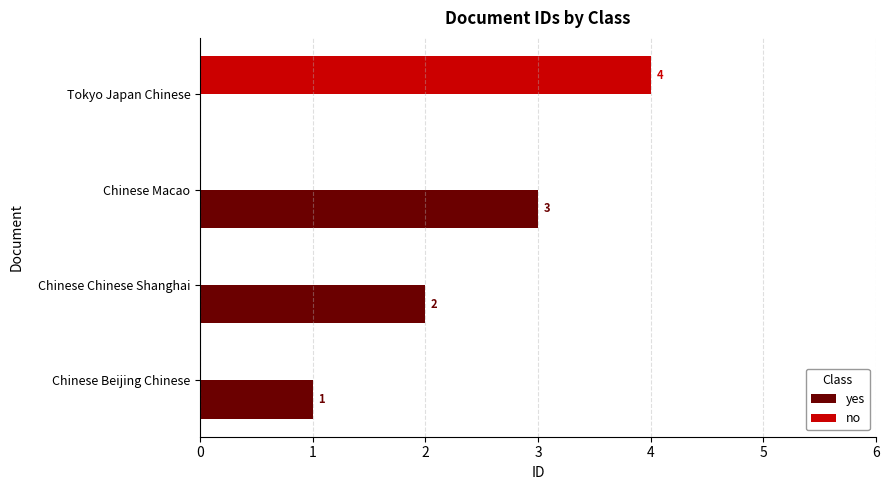

The value of yes at Chinese Chinese Shanghai is 3. True or false?

False